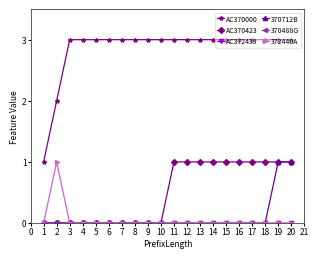

True or false: AC370000 and AC370423 cross at least once.

False